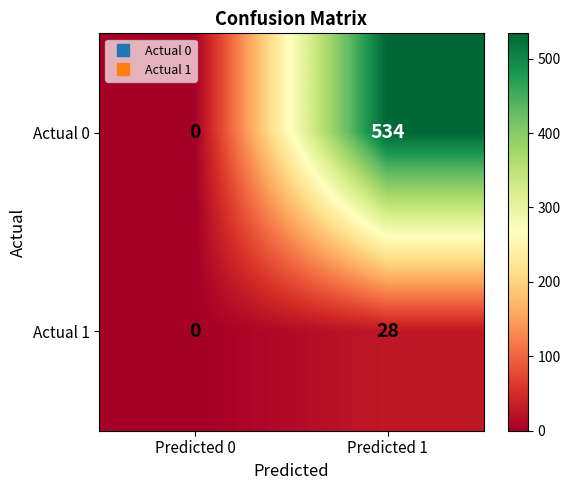

What is the sum of all Actual 0 values?

534